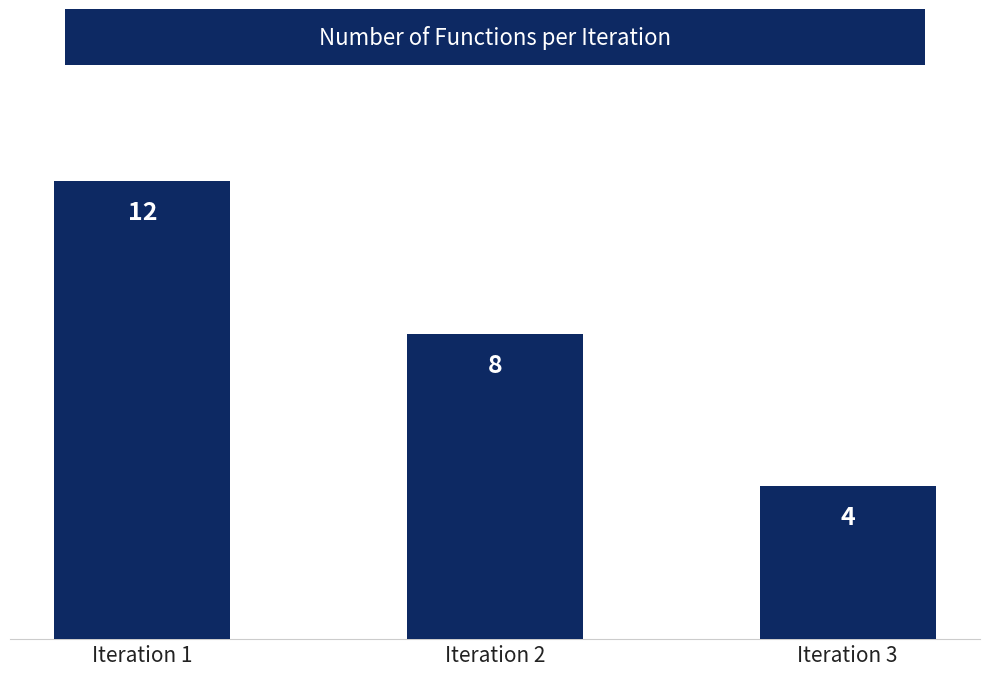

What is the ratio of the value at Iteration 2 to the value at Iteration 1?

0.7